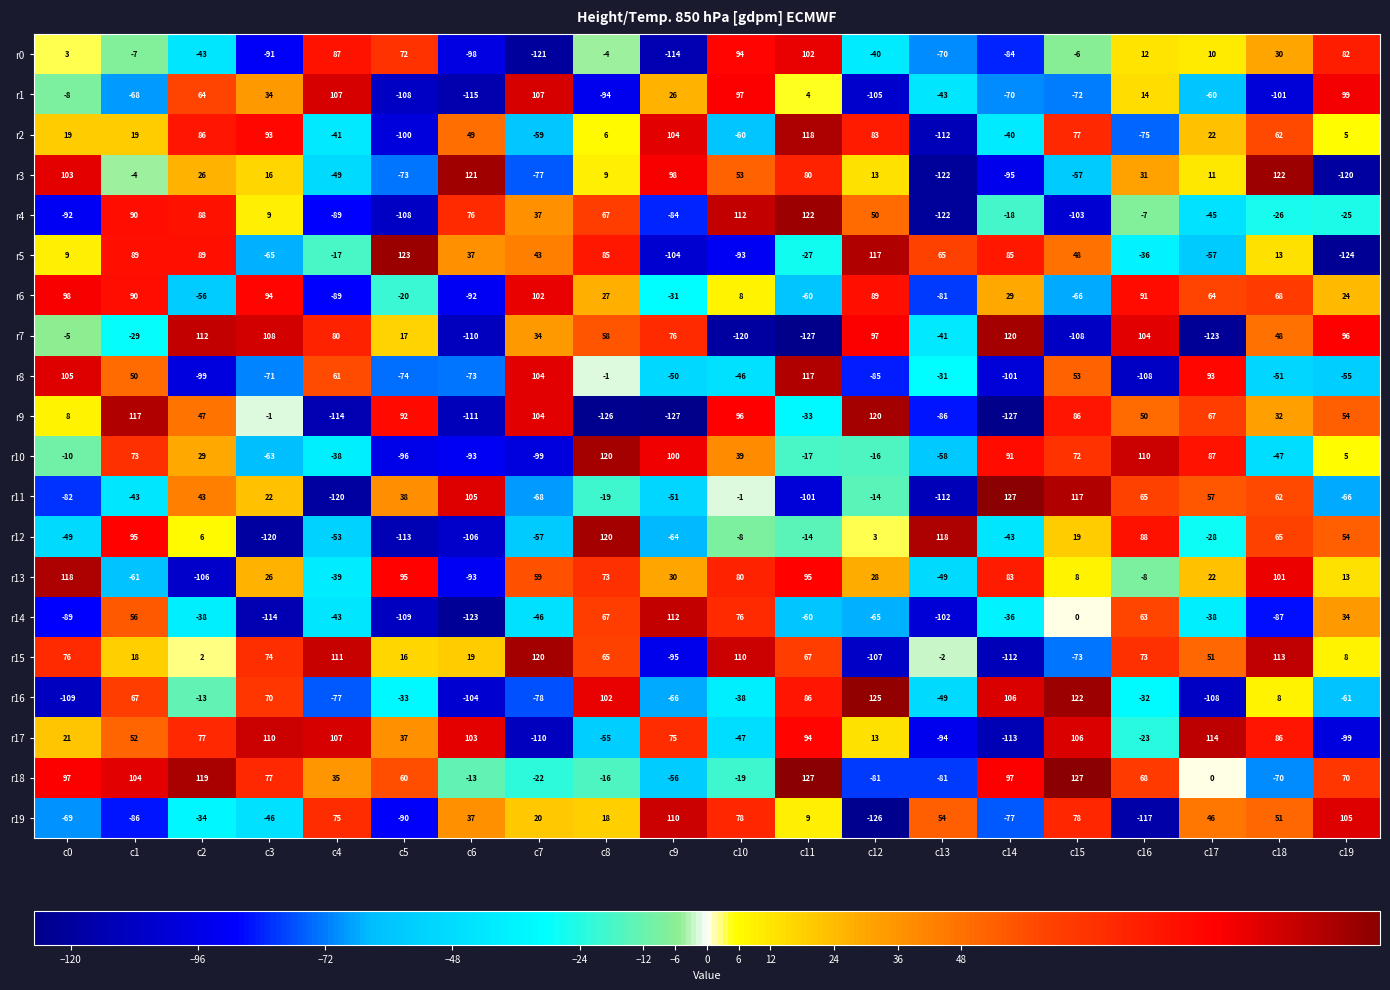

True or false: r13 has a value of 118 at c0.

True